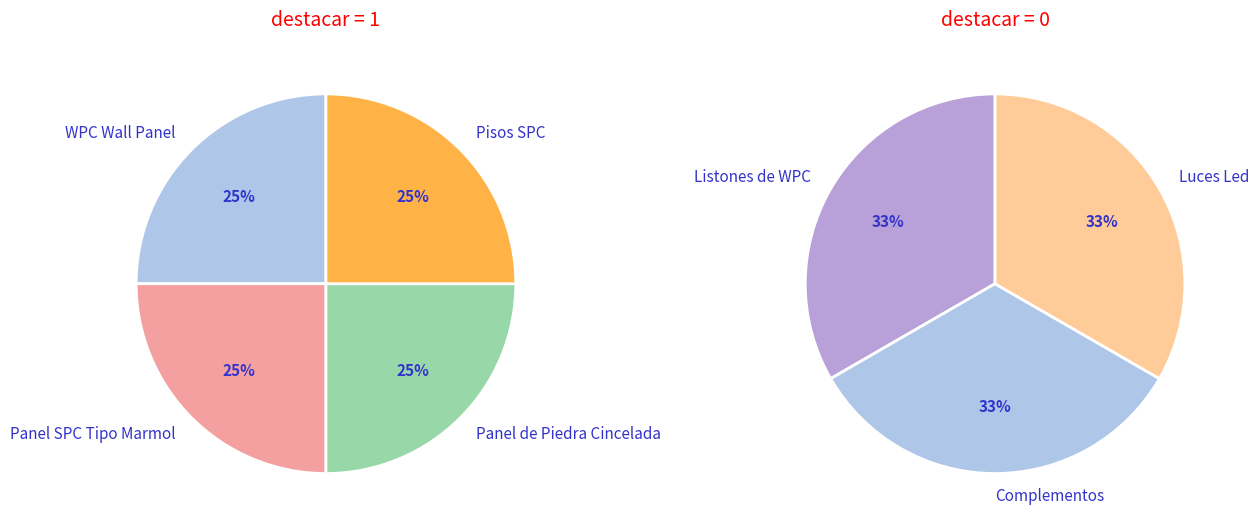

Is it true that Panel de Piedra Cincelada is 25% of the pie?

True